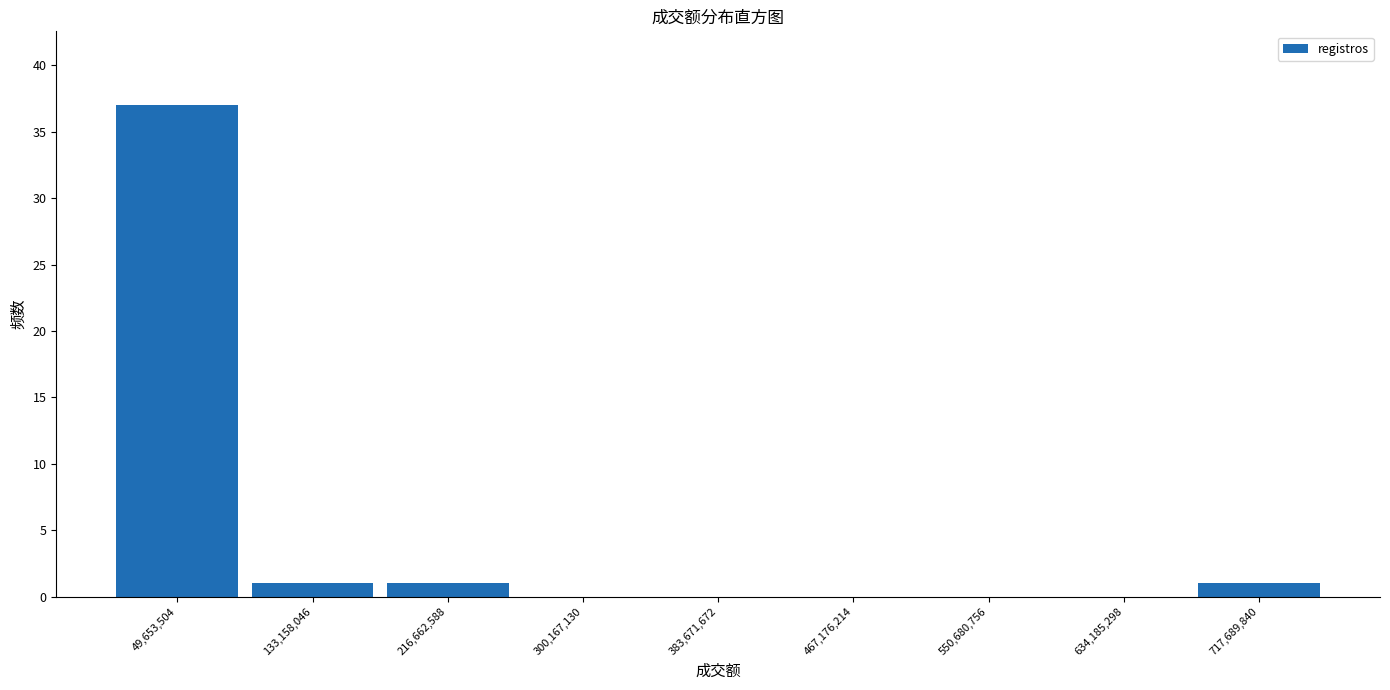

Reading left to right, list every bar in this chart as the range it spans on the x-axis followed by its height. Neither the bar edges nor the heights are printed on the chart, so give them approximately, as read against the axes.

10000000 to 90000000: 37
90000000 to 170000000: 1
170000000 to 260000000: 1
260000000 to 340000000: 0
340000000 to 430000000: 0
430000000 to 510000000: 0
510000000 to 590000000: 0
590000000 to 680000000: 0
680000000 to 760000000: 1